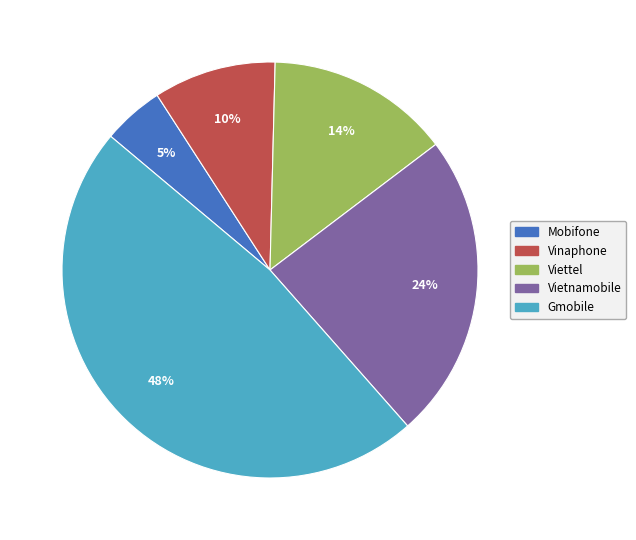

To the nearest percent, what portion does Vietnamobile represent?

24%